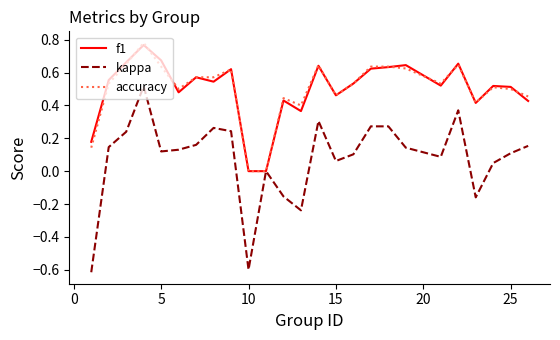

Which series has the largest range (max minus min)?

kappa